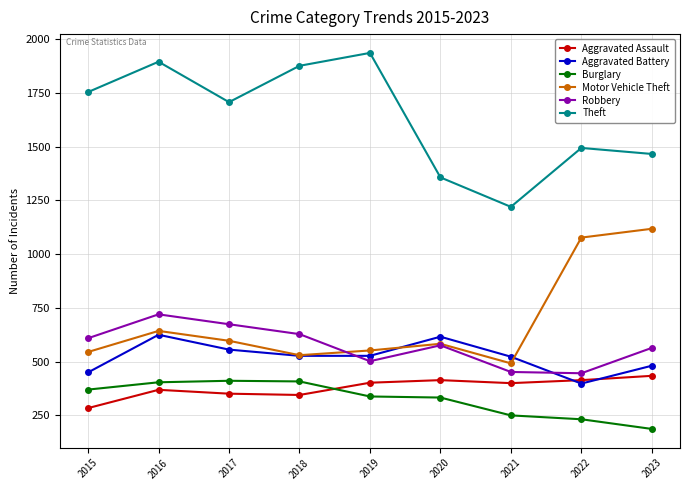

Does the chart display data point markers on the line(s)?

Yes